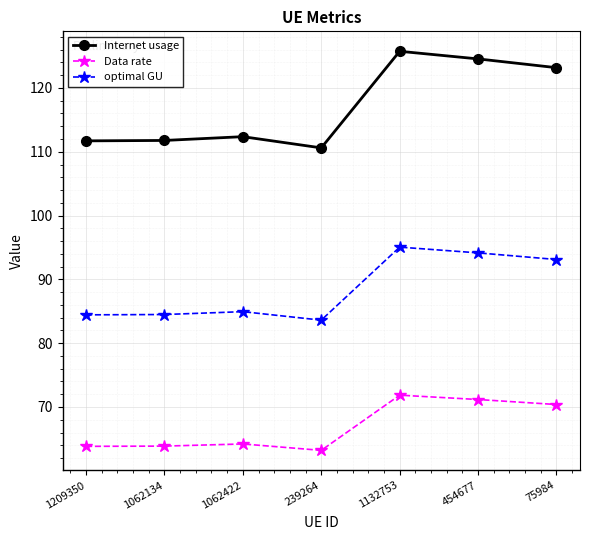

At which category is the sum across all series the highest?

1132753